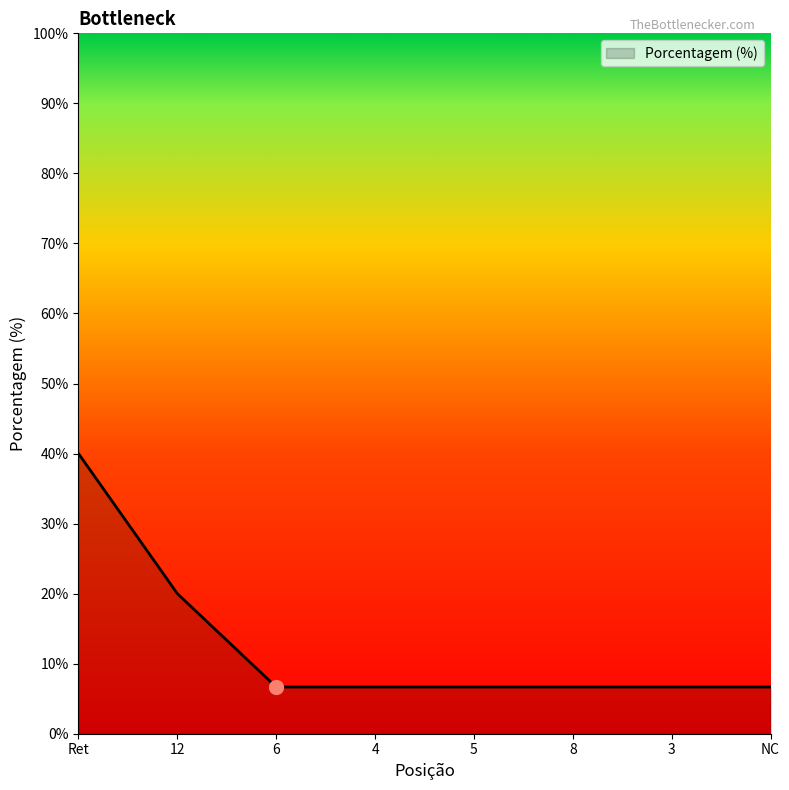

What is the maximum value shown in the chart?

40.0